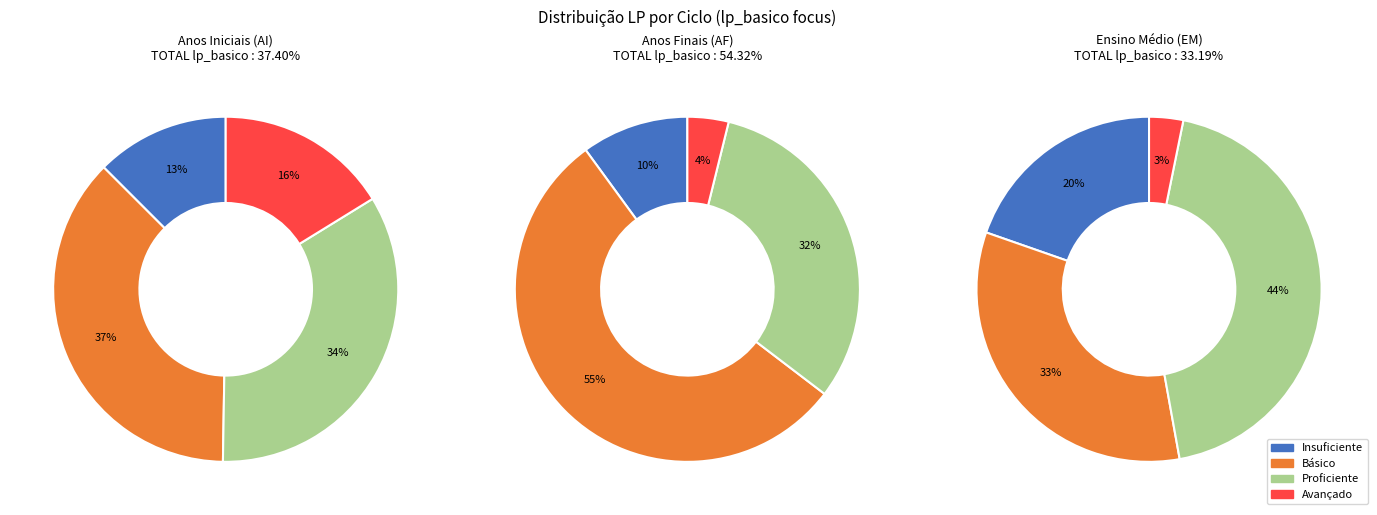

Rank the series at lp_avancado from lowest to highest value.

EM, AF, AI